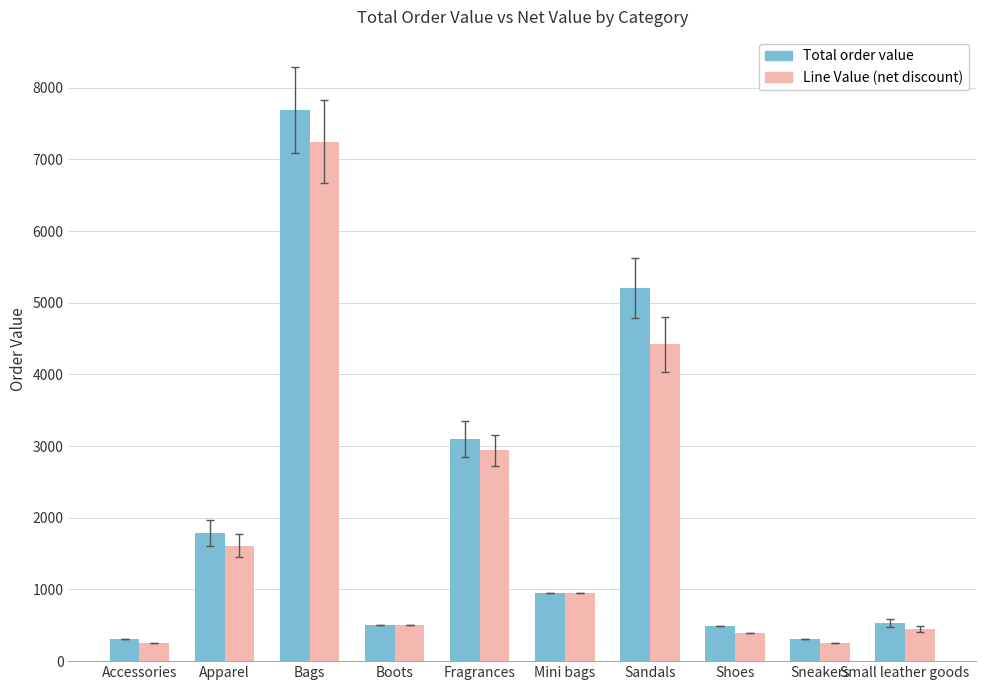

What is the total value across all series at Sandals?

9627.8